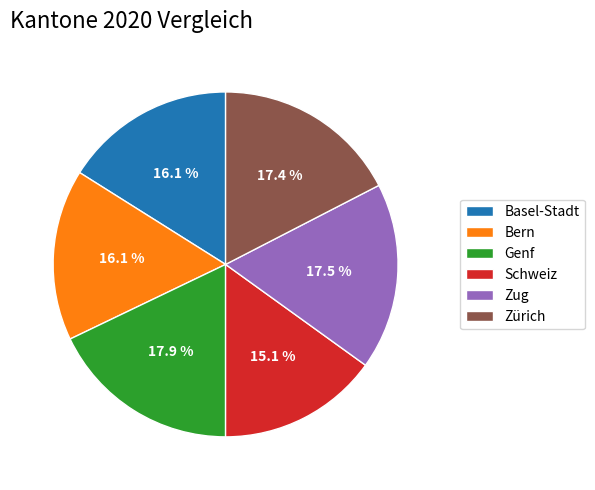

Which category has the smallest portion of the pie?

Schweiz